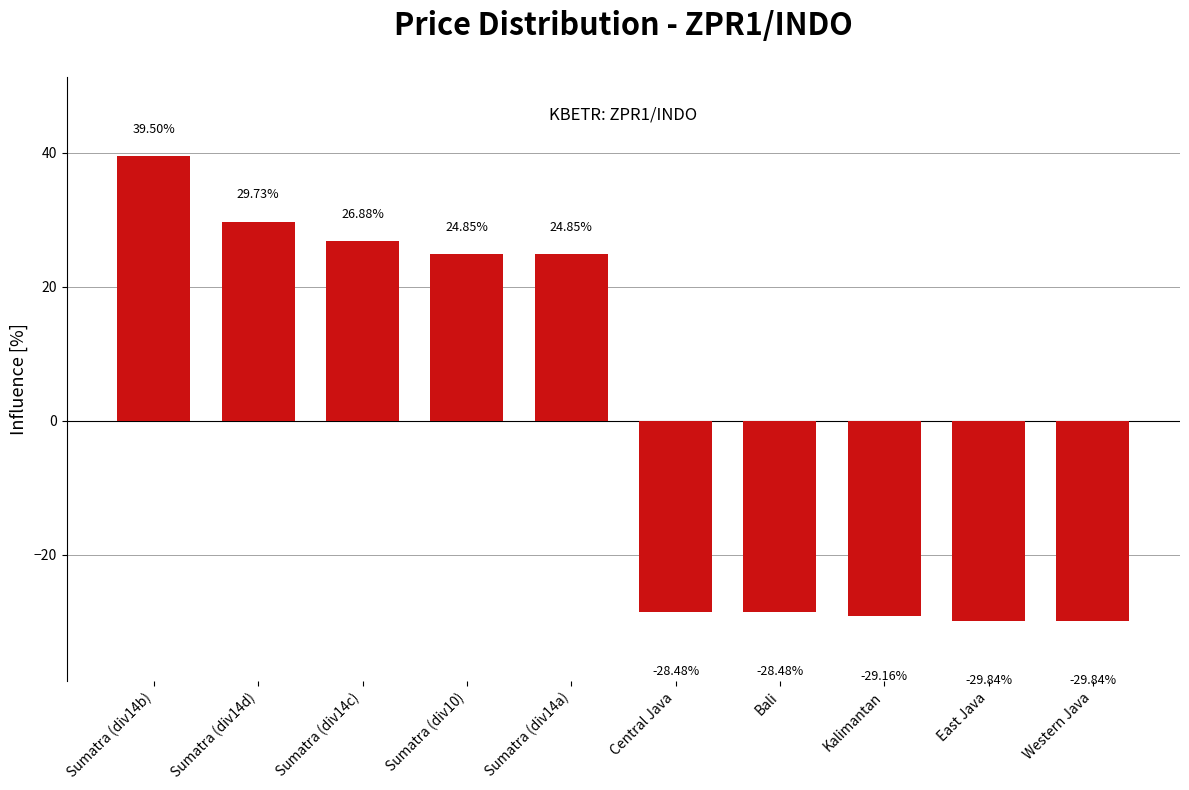

What is the label of the 8th bar from the right?

Sumatra (div14c)